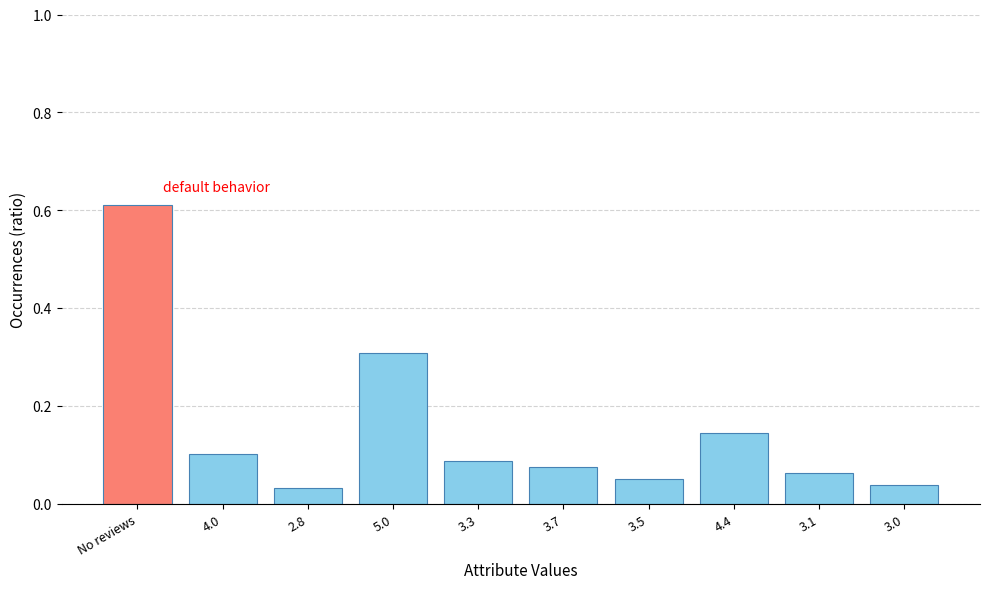

What is the sum of the values at 3.7 and No reviews?

0.7